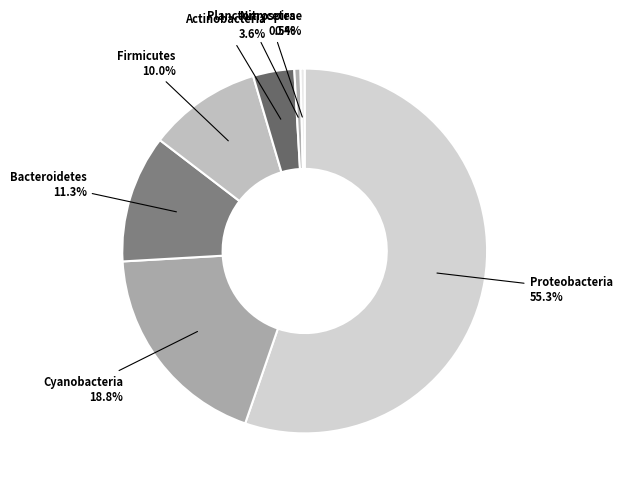

Which slice is the largest?

Proteobacteria